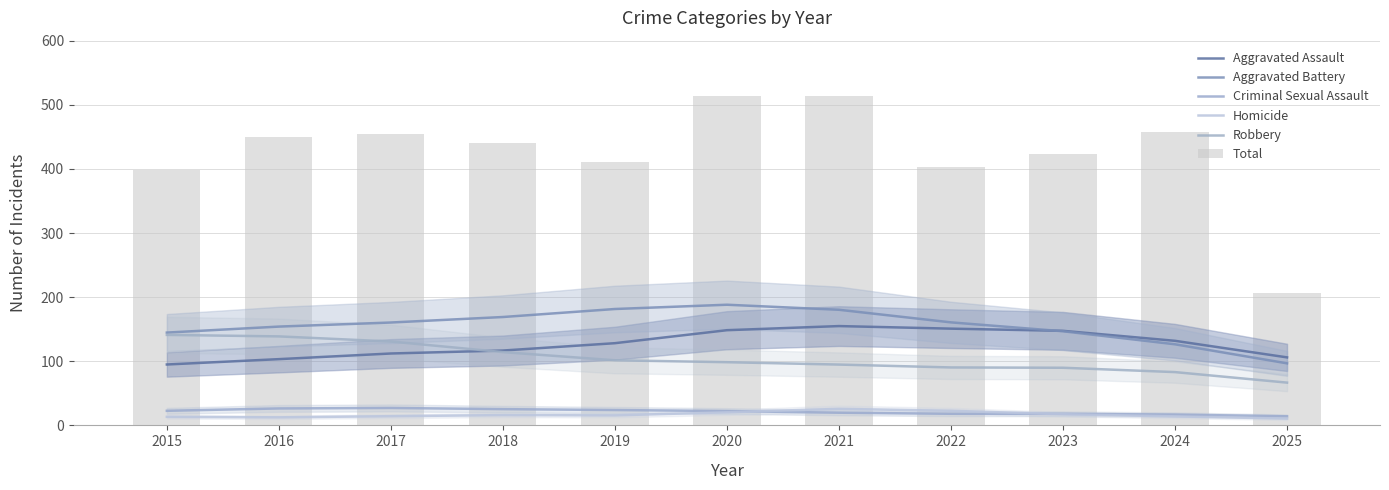

What are all the series names shown in the legend?

Aggravated Assault, Aggravated Battery, Criminal Sexual Assault, Homicide, Robbery, Total